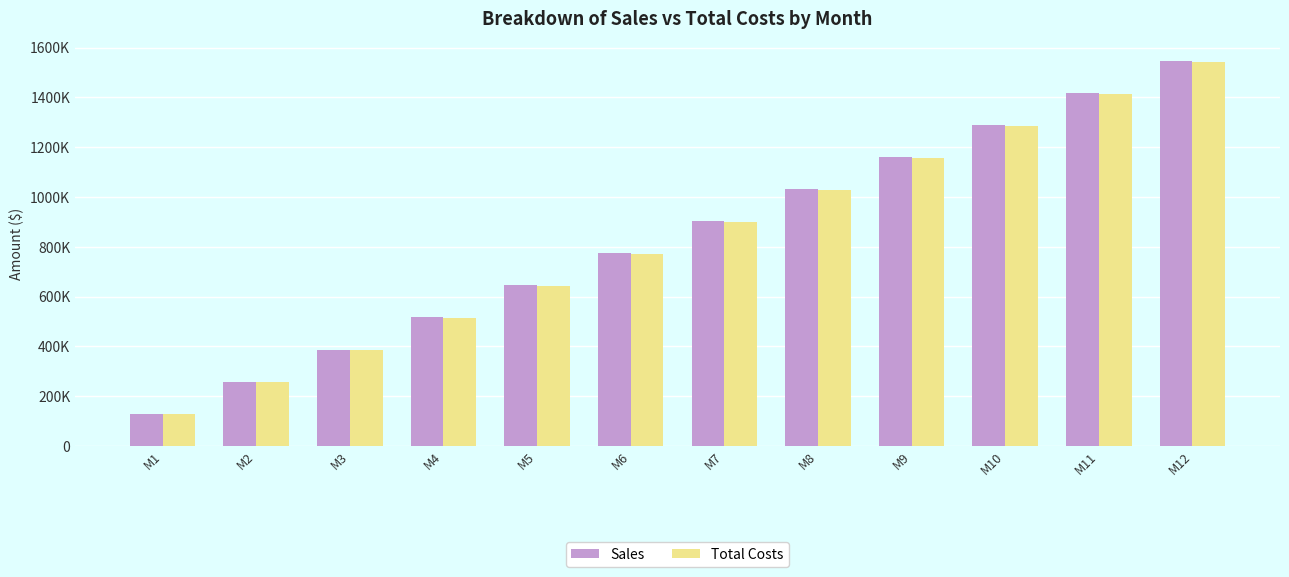

True or false: Total Costs has a value of 223261.7 at M1.

False